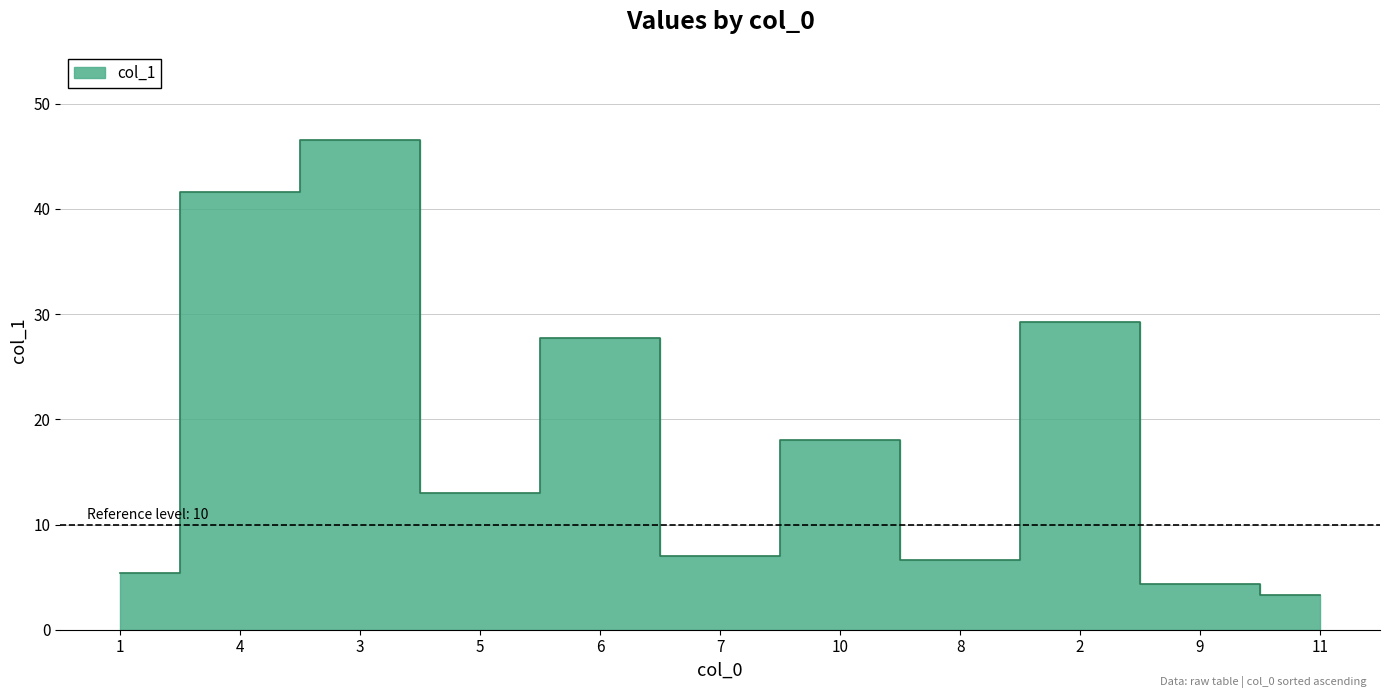

What is the average value?

18.4